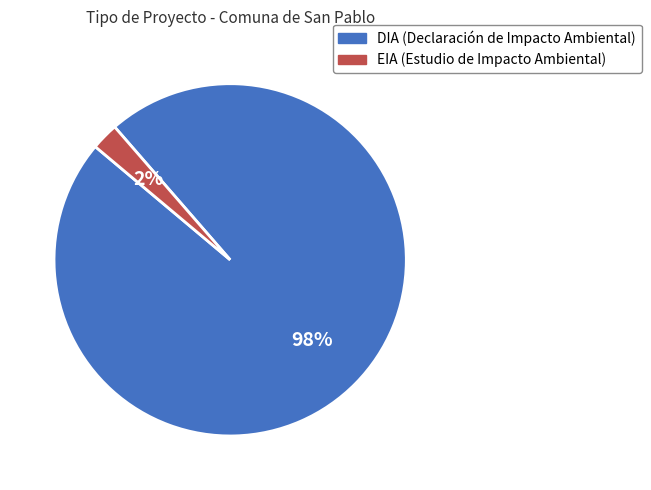

What percentage is the DIA slice, to the nearest percent?

98%